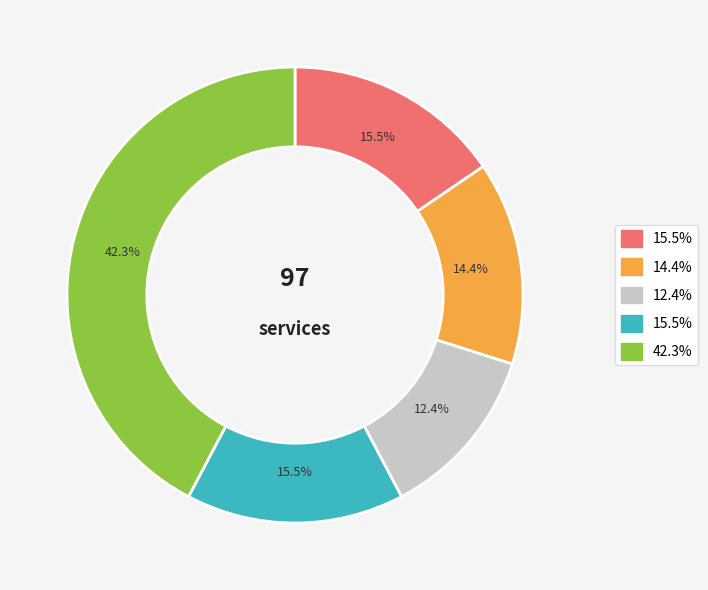

How many segments does this pie chart have?

5